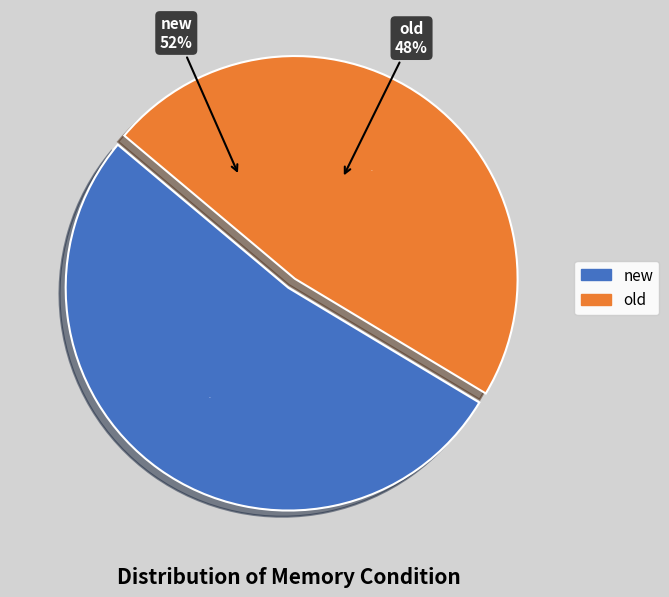

What is the smallest slice in the pie chart?

old